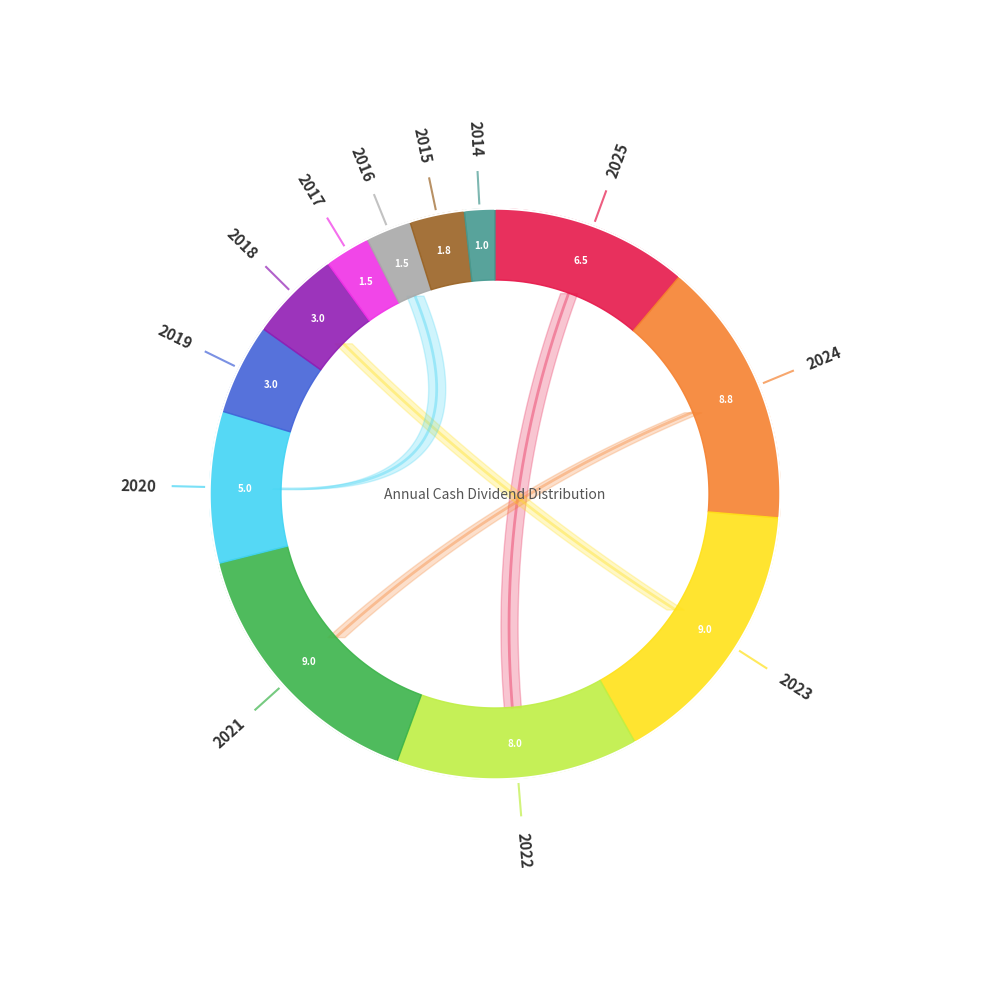

Combined, what portion of the pie is 2017 and 2016?

5.2%